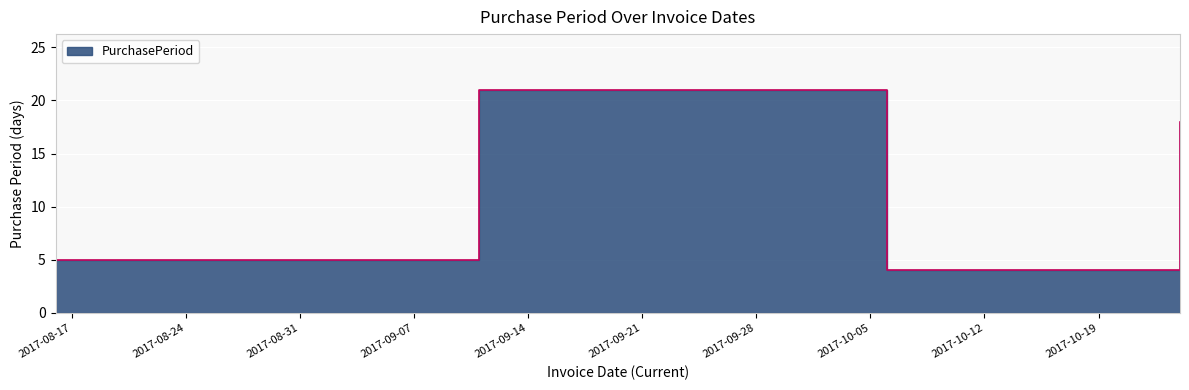

What is the sum of all values?

74